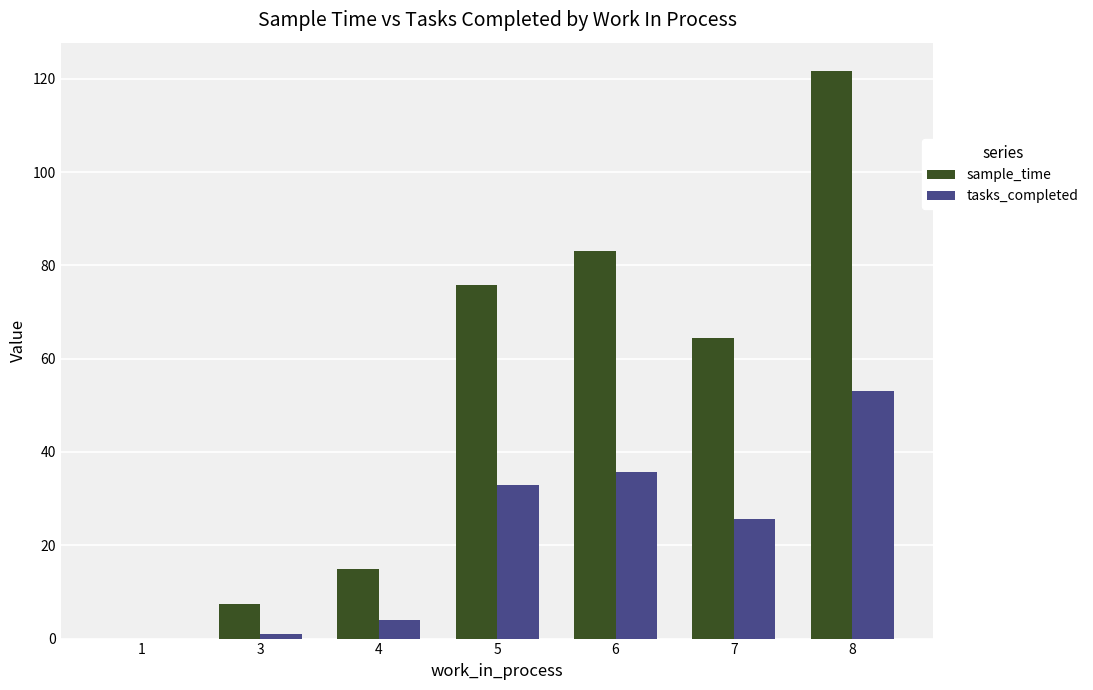

The tasks_completed series shows 25.6 at 7. True or false?

True